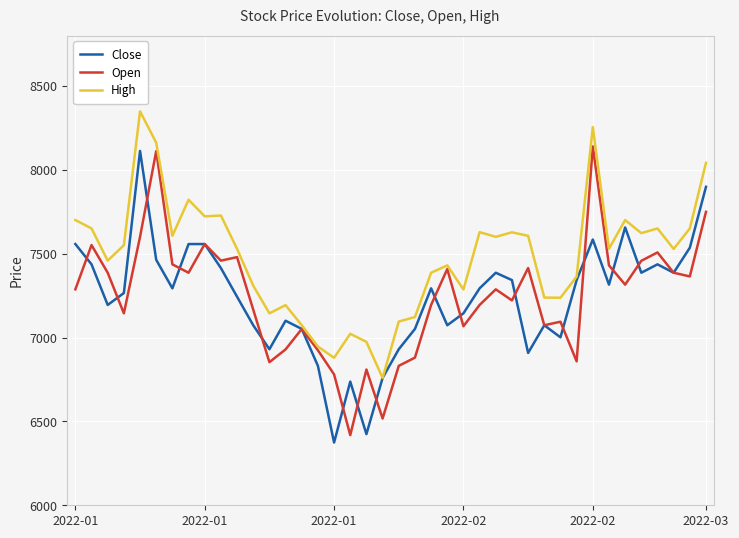

What is the greatest value displayed?

8348